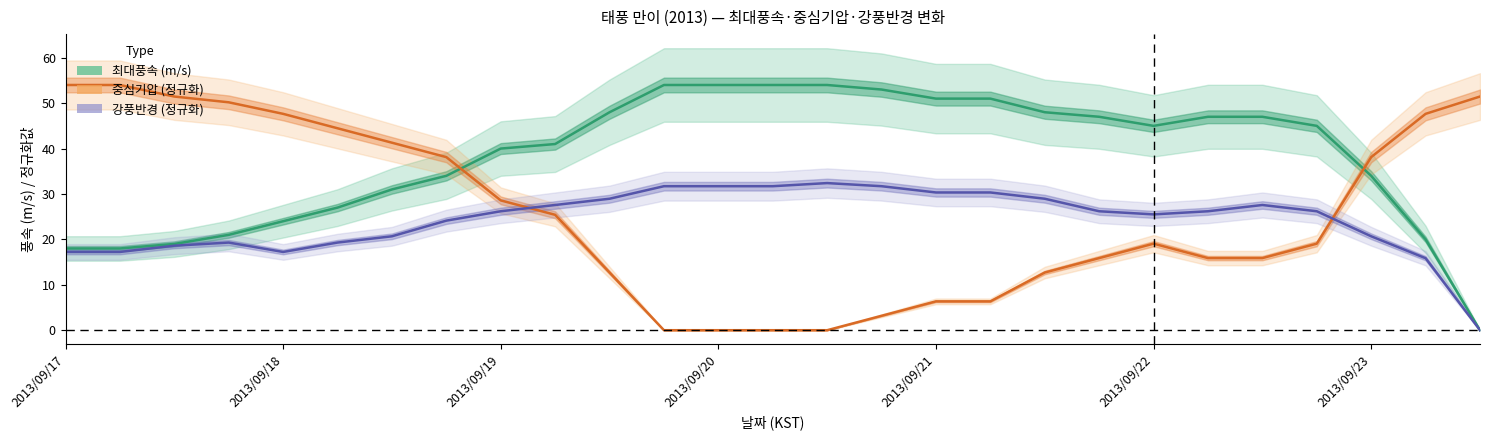

True or false: 강풍반경 (정규화) and 최대풍속 (m/s) cross at least once.

False